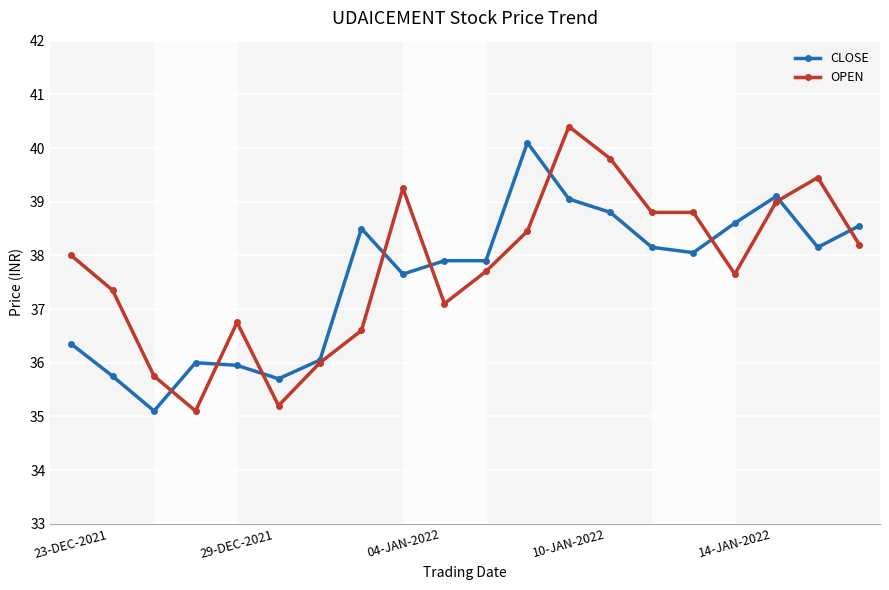

What is the greatest value displayed?

40.4